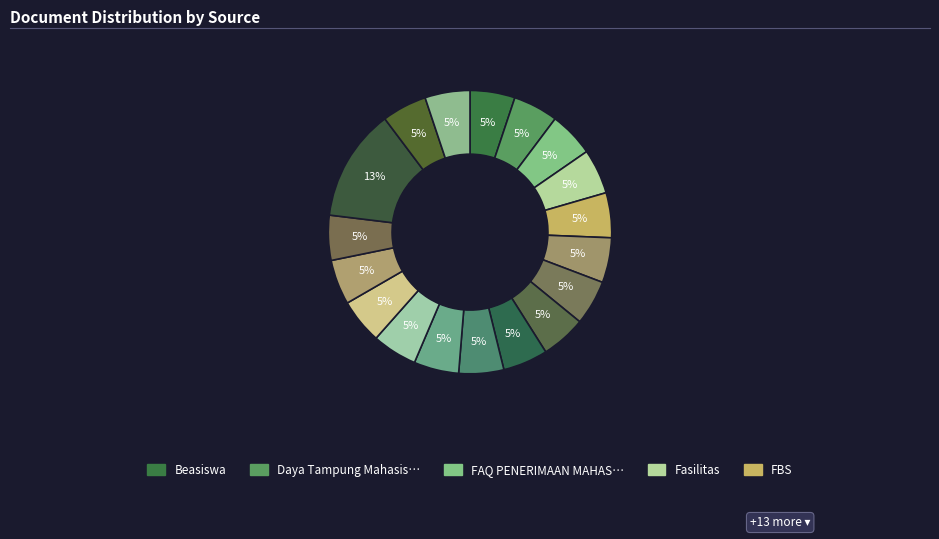

What is the largest slice in the pie chart?

SNPMB / SNBT / SNBP